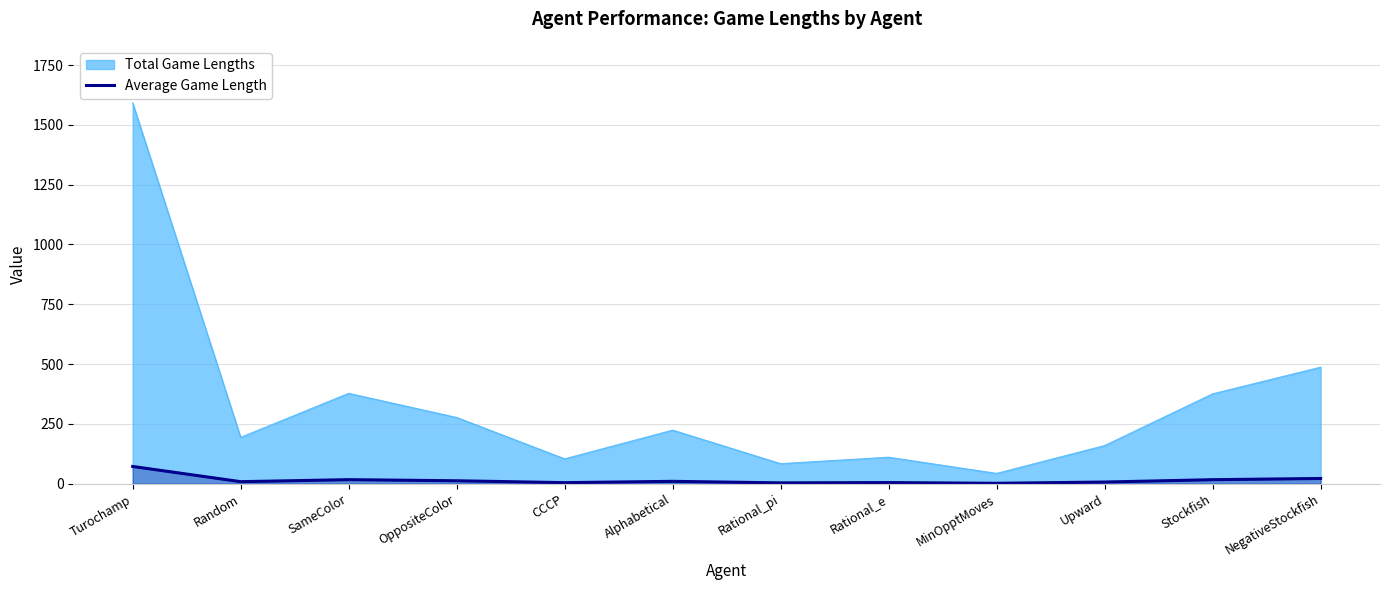

Rank the series by their maximum value, from lowest to highest.

Average Game Length, Total Game Lengths